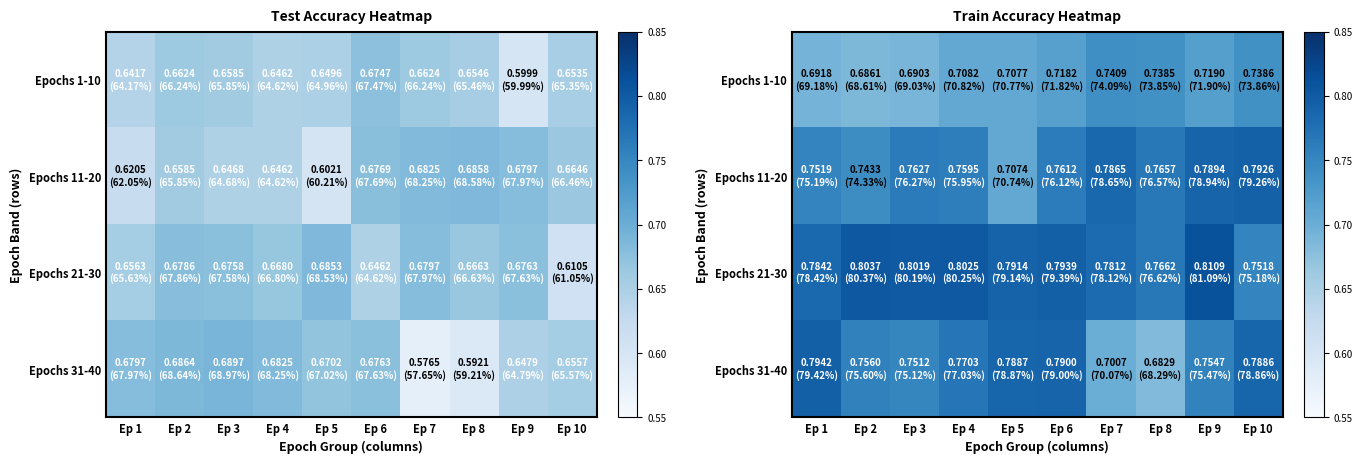

What is the approximate value of Epochs 11-20 at Ep 7?

0.8